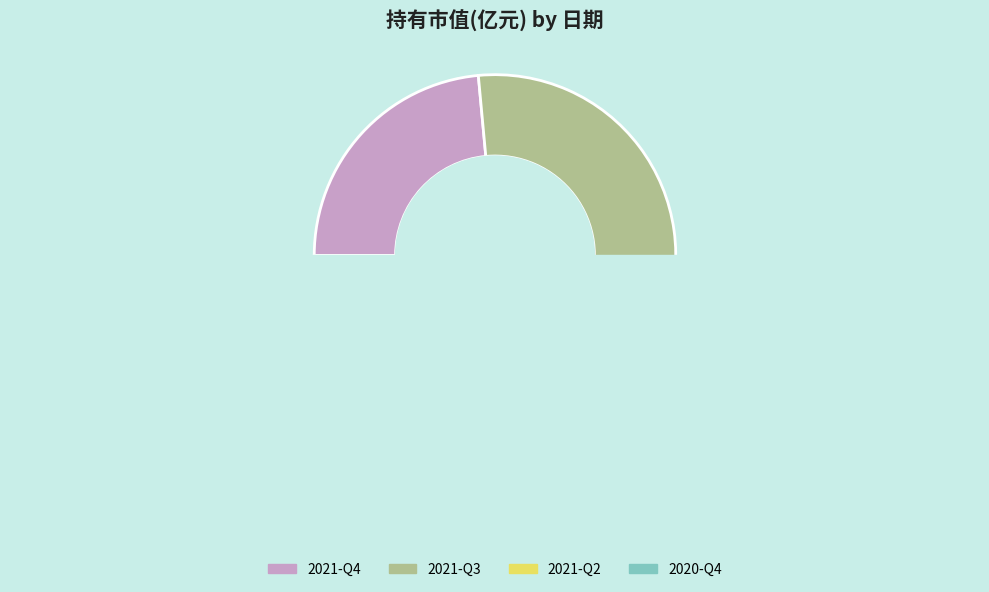

How many slices are in this pie chart?

4